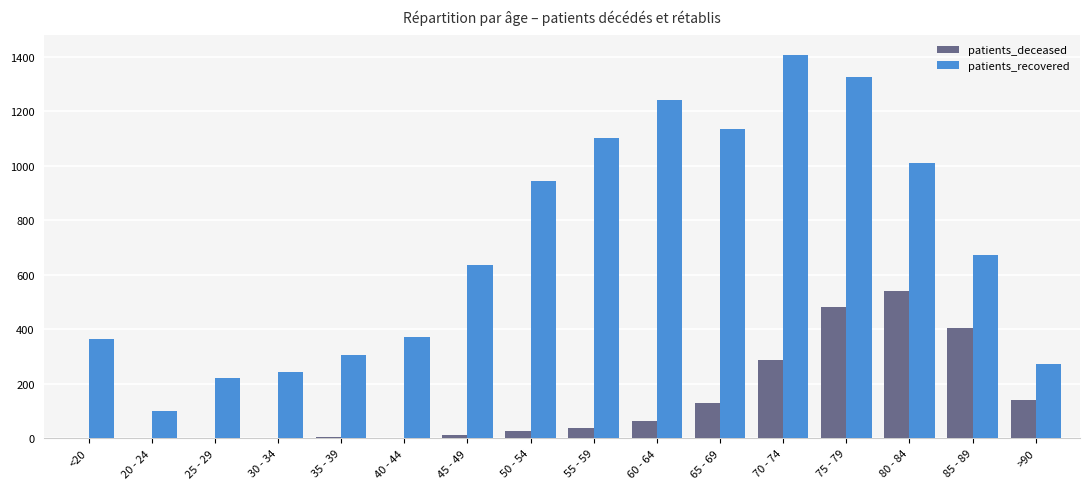

Which label corresponds to the largest value in the chart?

70 - 74